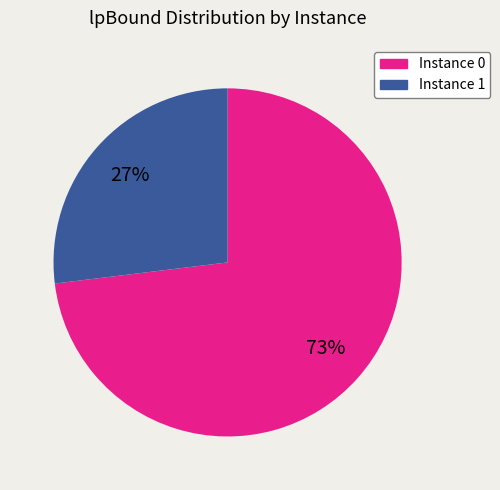

Is there a majority slice in this chart?

Yes